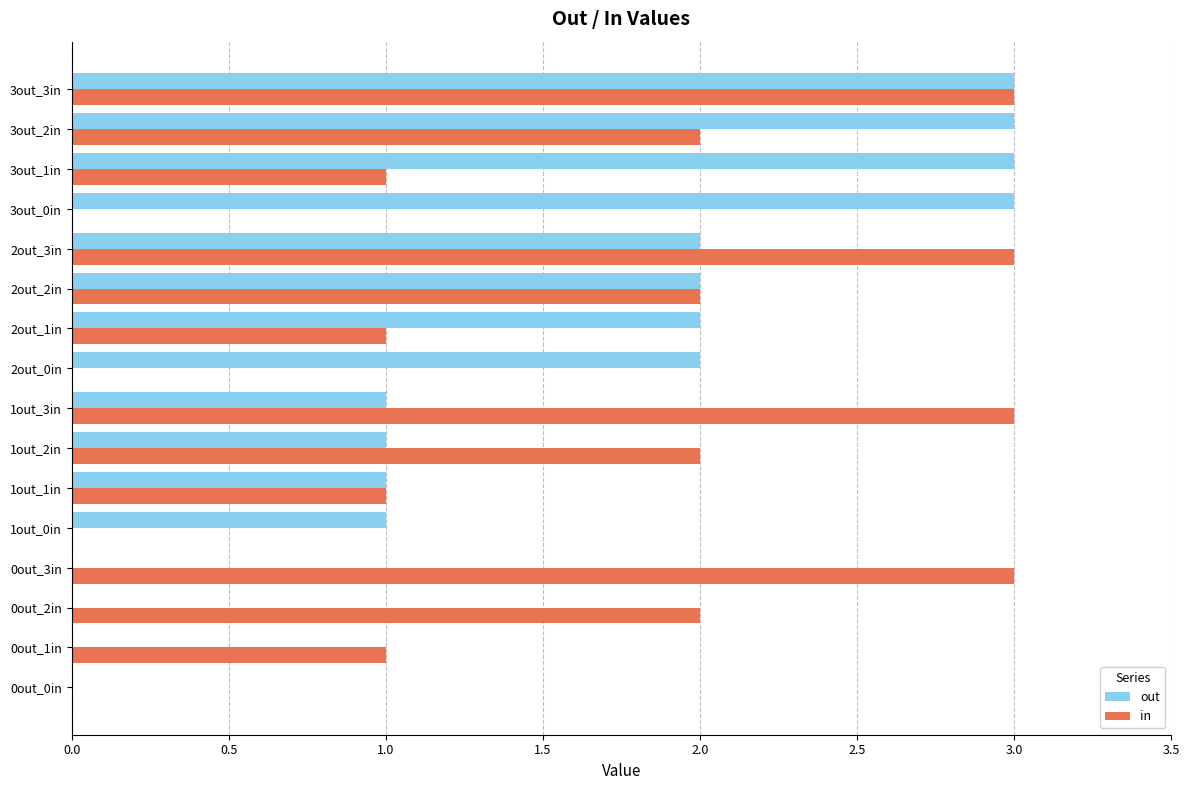

Between 0out_2in and 0out_3in, which series saw the biggest shift?

in